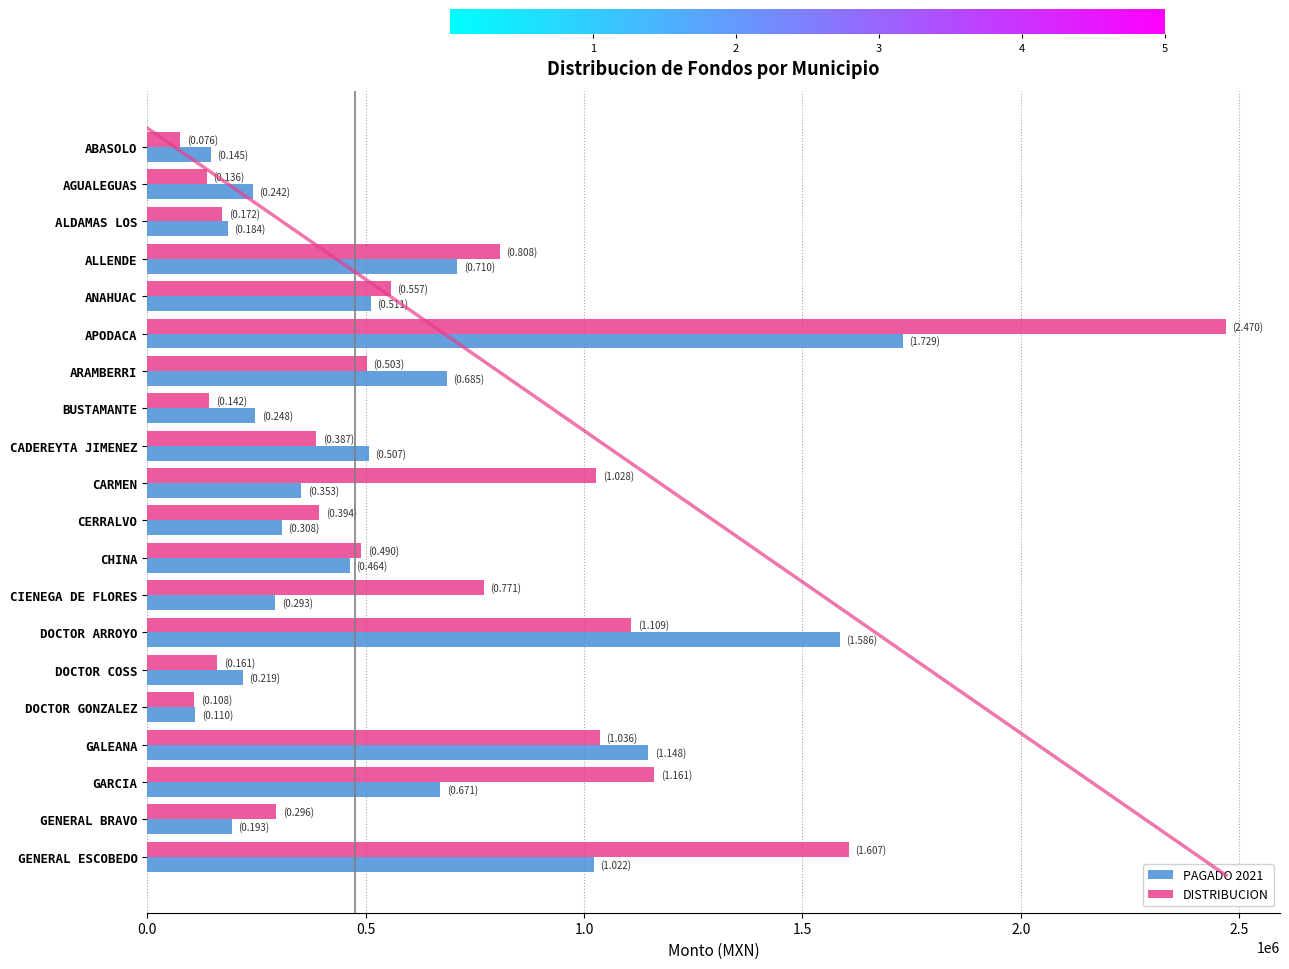

The DISTRIBUCION series shows 1606542.1 at GENERAL ESCOBEDO. True or false?

True